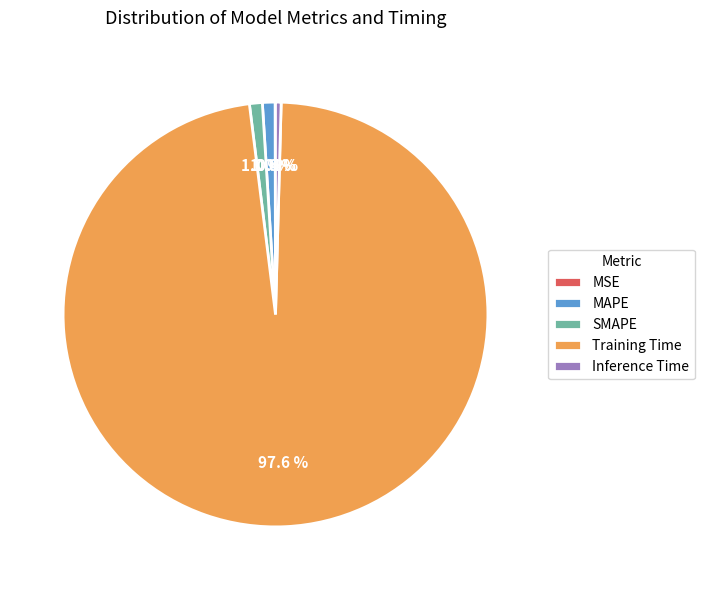

What portion of the pie excludes MAPE?

99.0%